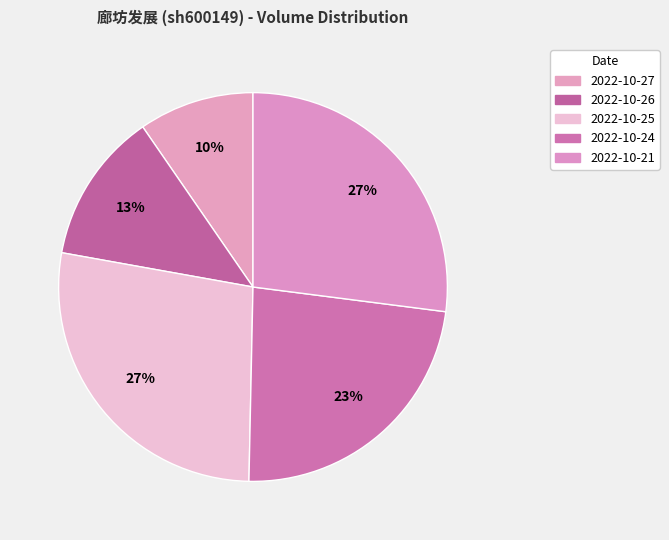

To the nearest percent, what is the difference between the 2022-10-27 and 2022-10-26 slice percentages?

3%